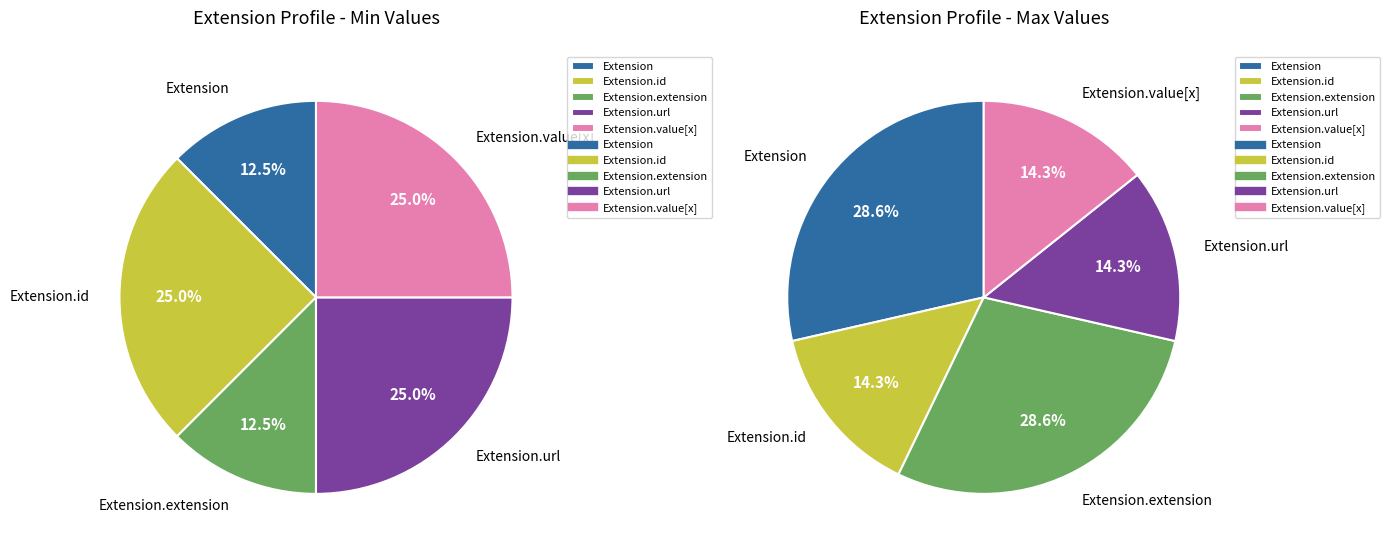

What is the largest slice in the pie chart?

Extension.url